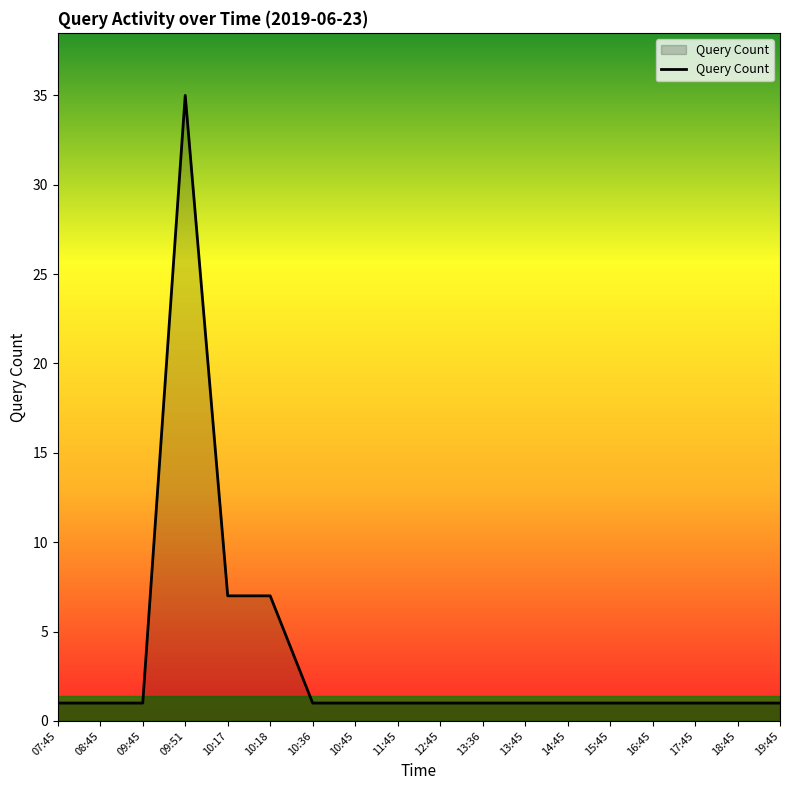

What position from the left is 13:36?

11